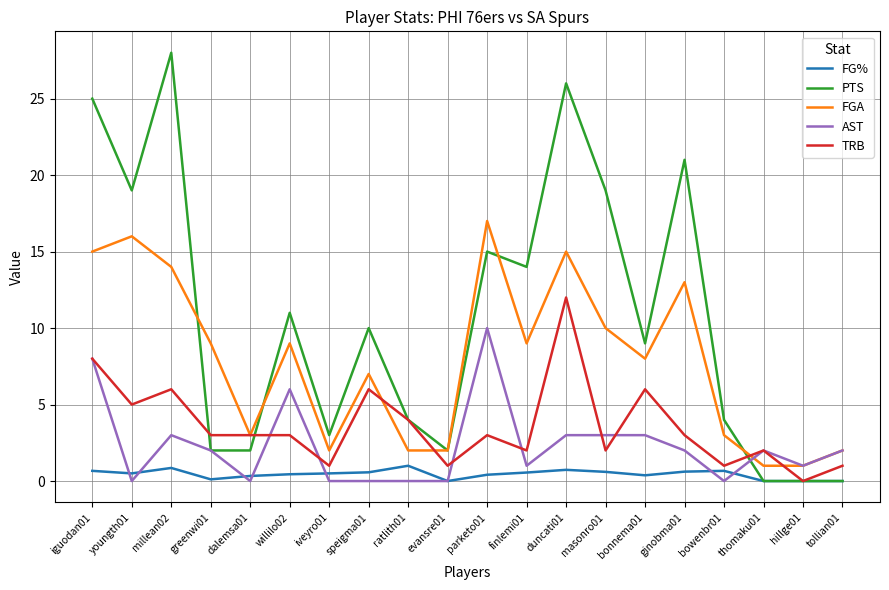

True or false: FG% and FGA cross at least once.

False